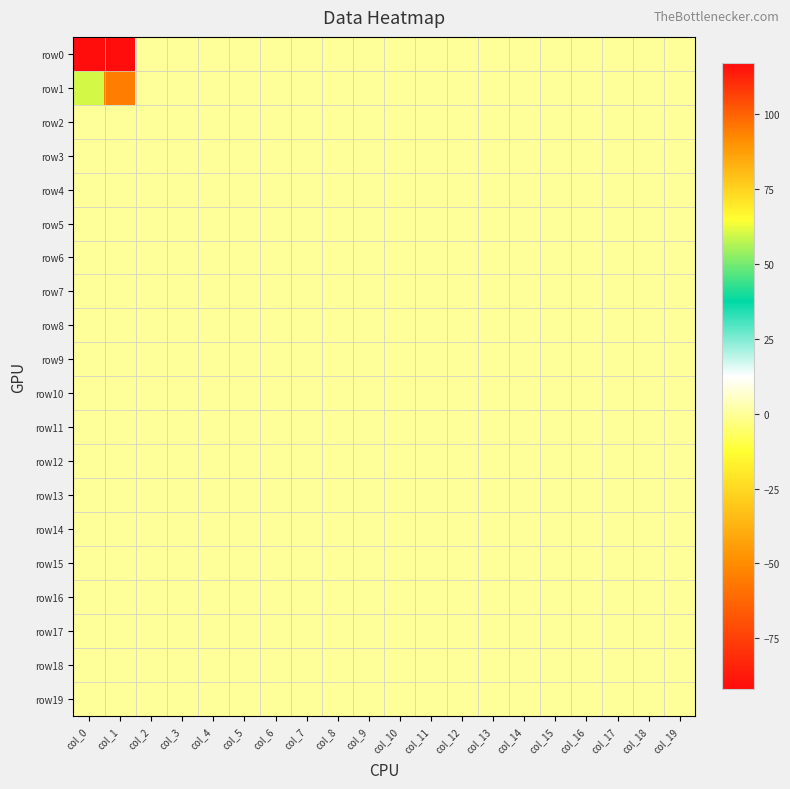

Rank the series at col_14 from highest to lowest value.

row0, row1, row2, row3, row4, row5, row6, row7, row8, row9, row10, row11, row12, row13, row14, row15, row16, row17, row18, row19